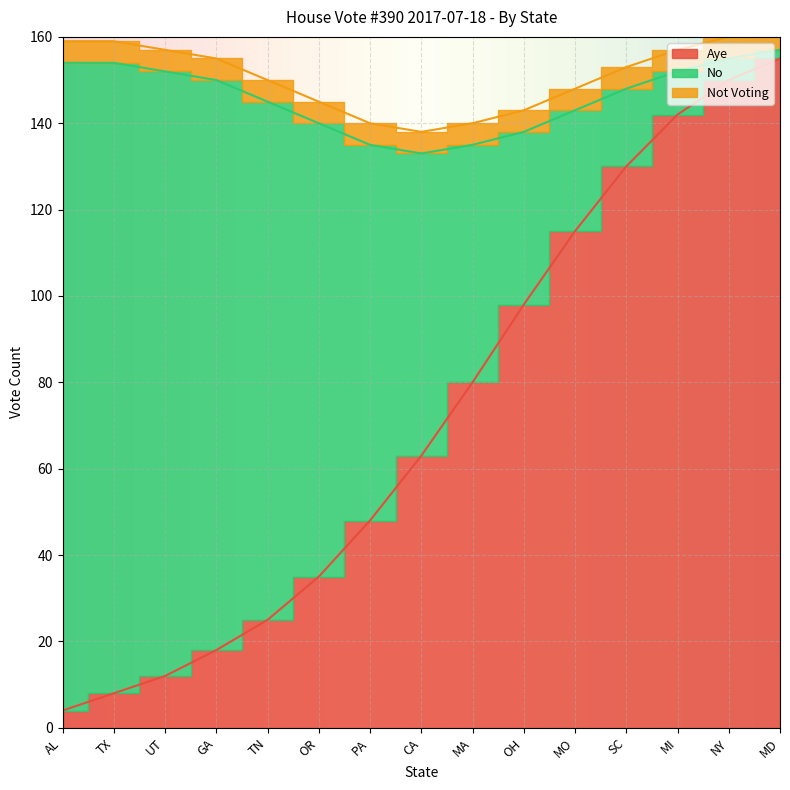

The value of No at NY is 3. True or false?

False